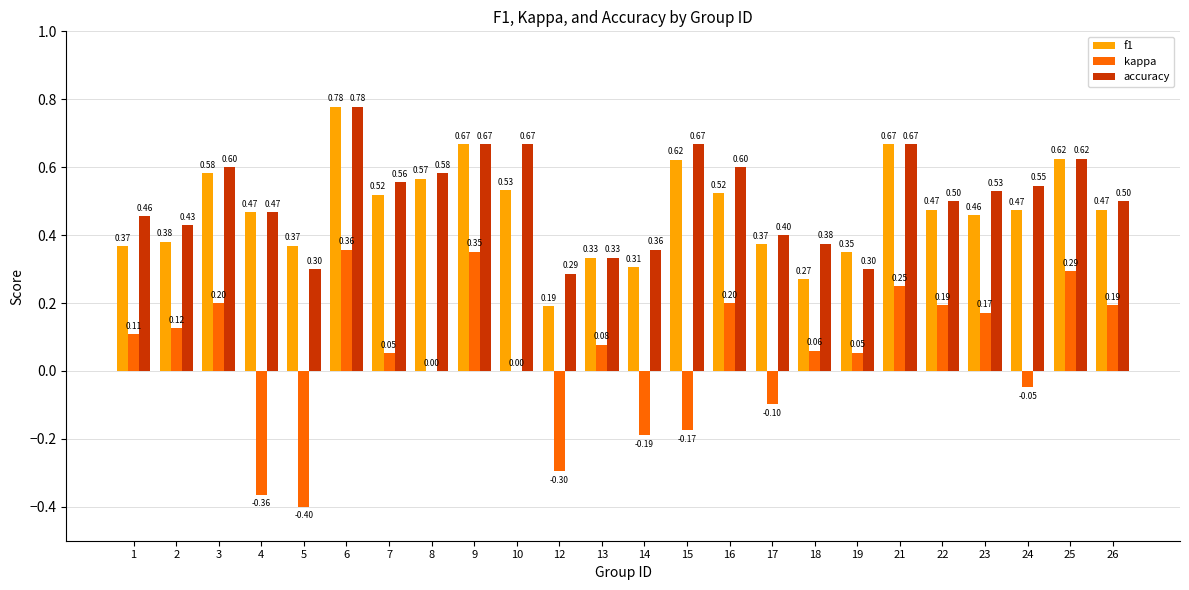

What is the sum of all accuracy values?

12.2